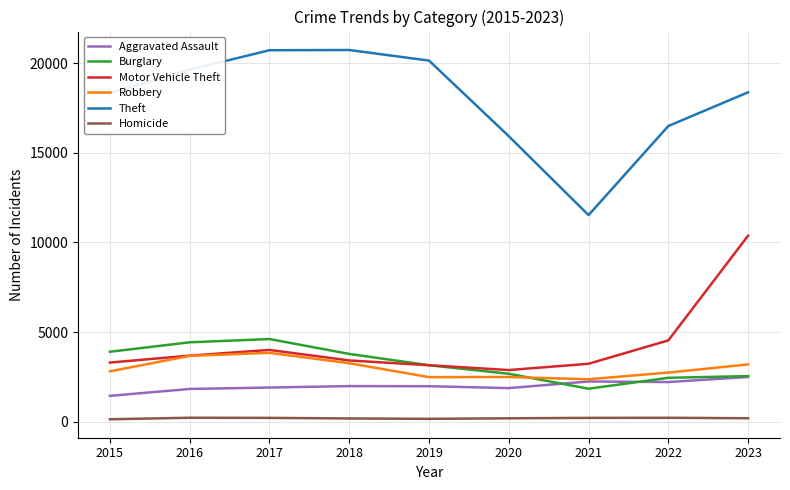

At which label does Aggravated Assault first exceed 1977?

2018